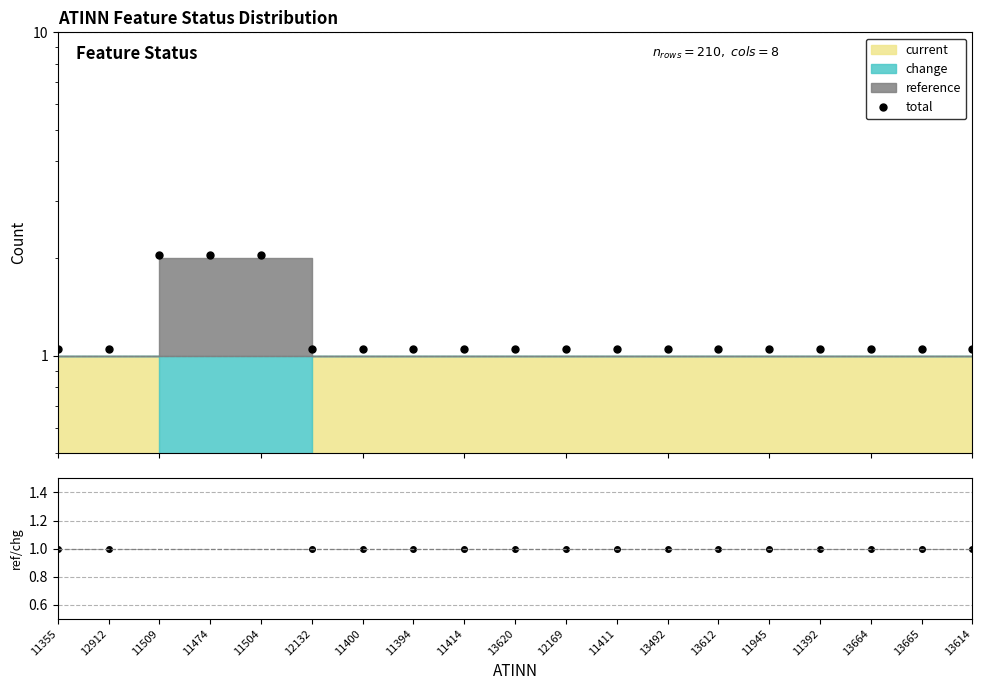

Does the chart have visible grid lines?

Yes